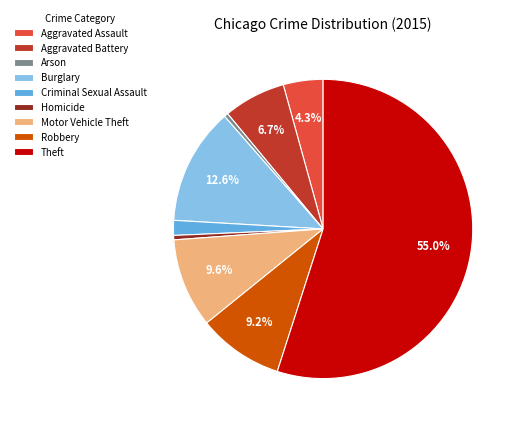

To the nearest percent, what percentage of the pie is Aggravated Battery?

7%